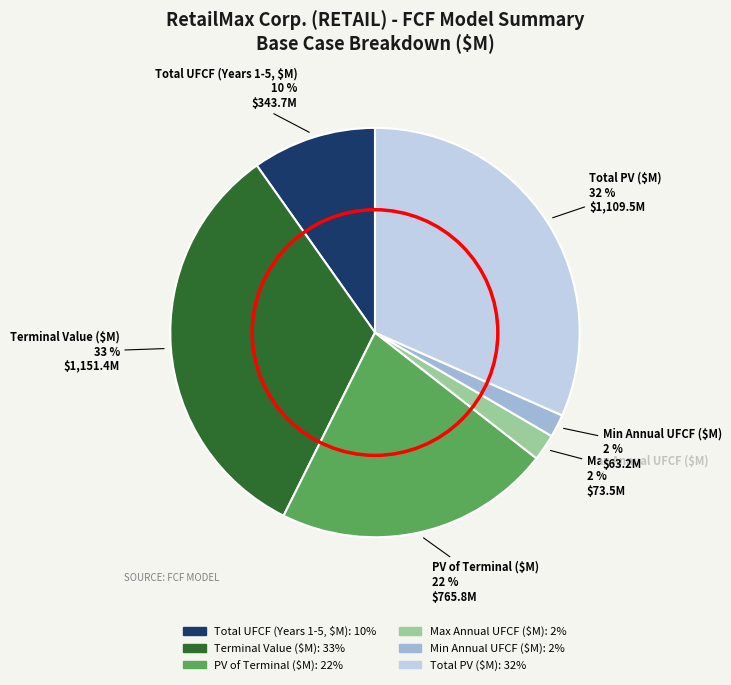

Does PV of Terminal ($M) represent more than half of the total?

No